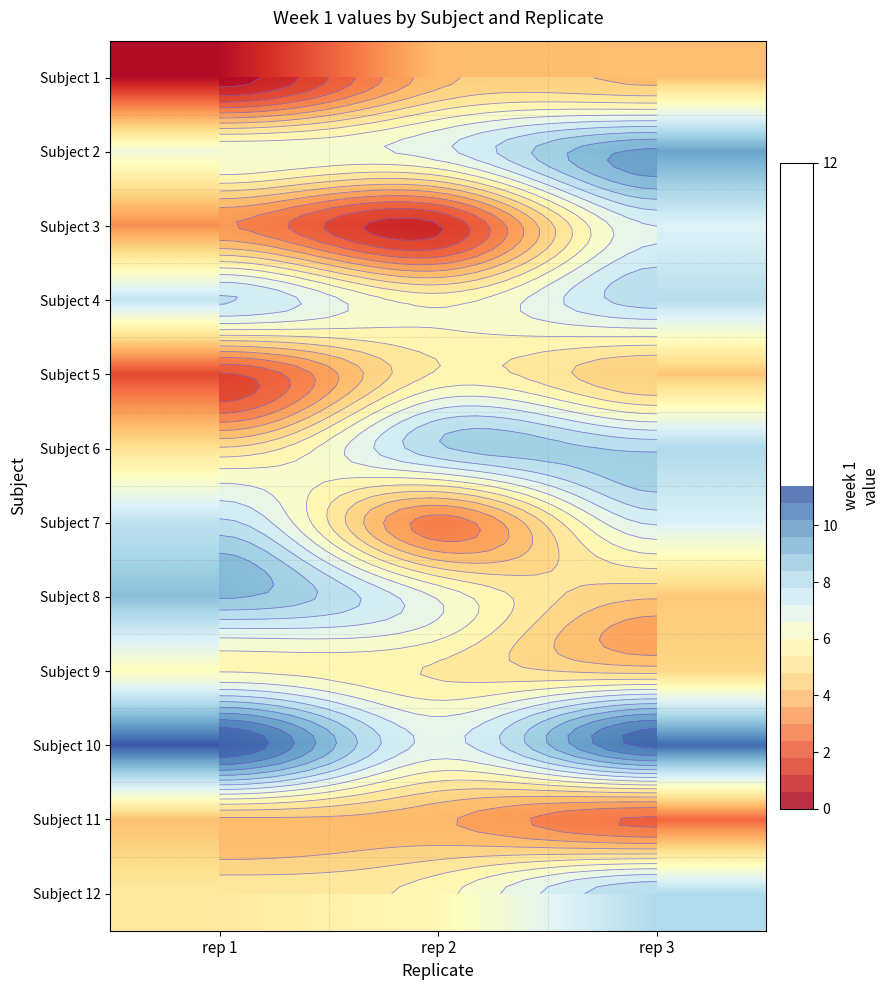

Count the number of data series in this chart.

12